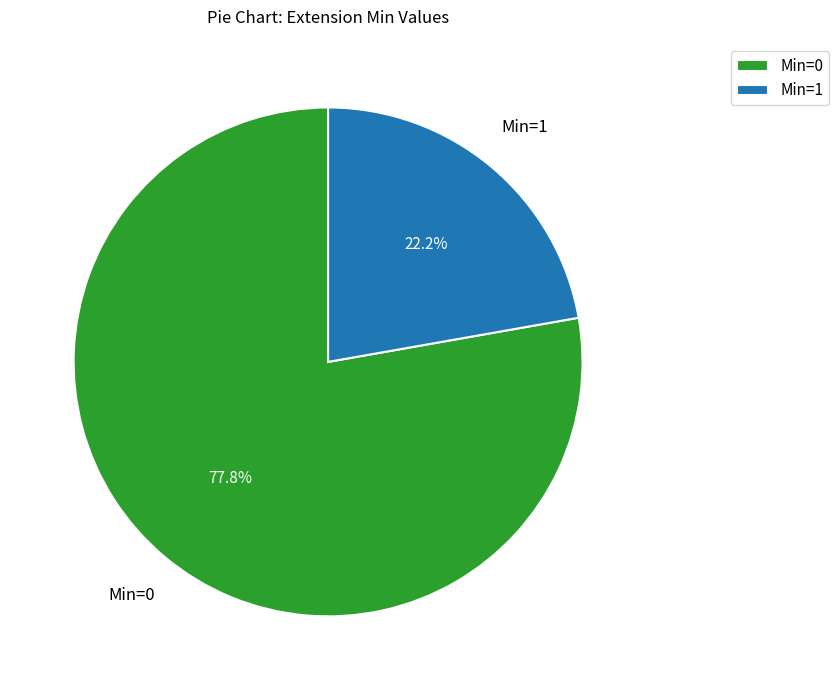

To the nearest percent, what is the average slice percentage?

50%